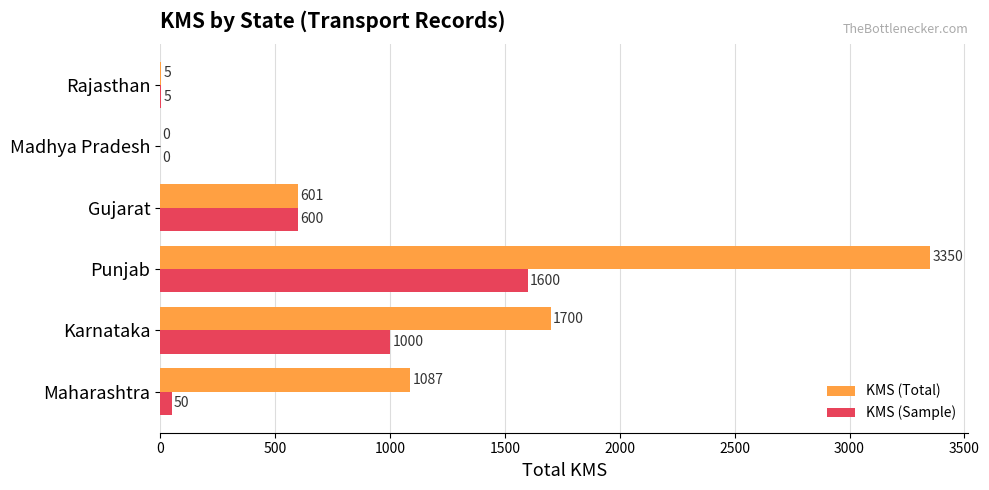

Which series changed the most between Karnataka and Punjab?

KMS (Total)